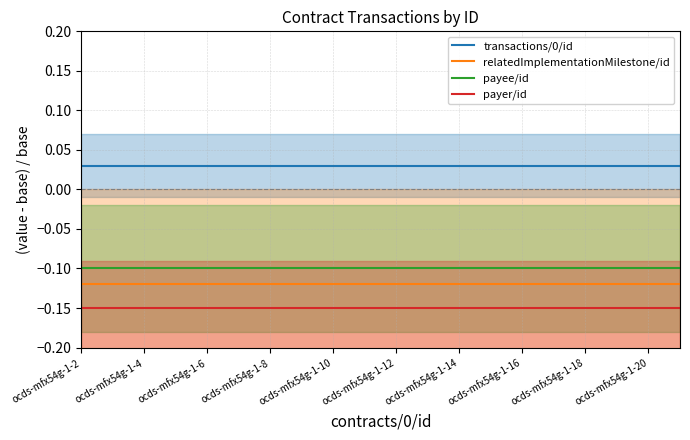

Rank the series by their maximum value, from lowest to highest.

payer/id, relatedImplementationMilestone/id, payee/id, transactions/0/id